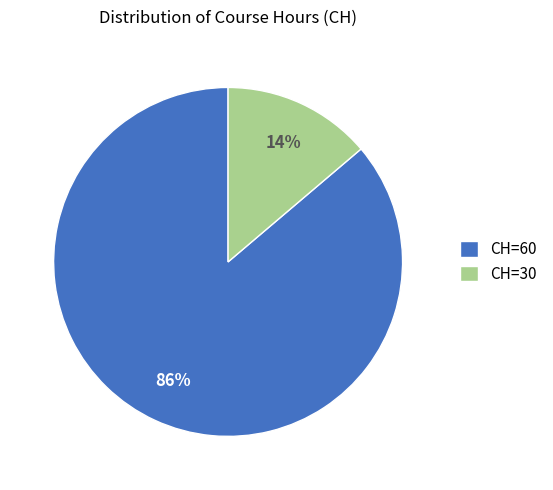

How many segments does this pie chart have?

2